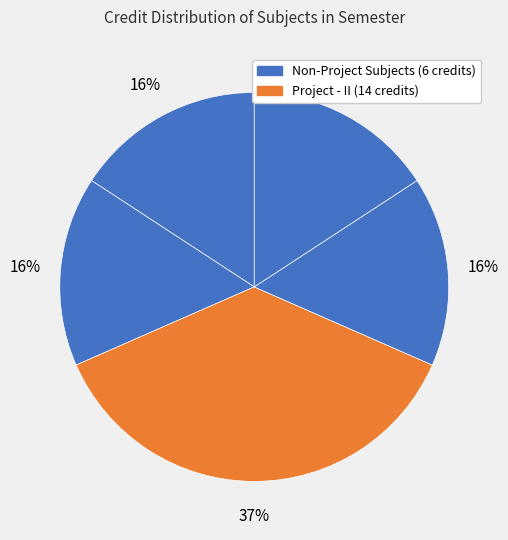

Which slice is the largest?

Project - II